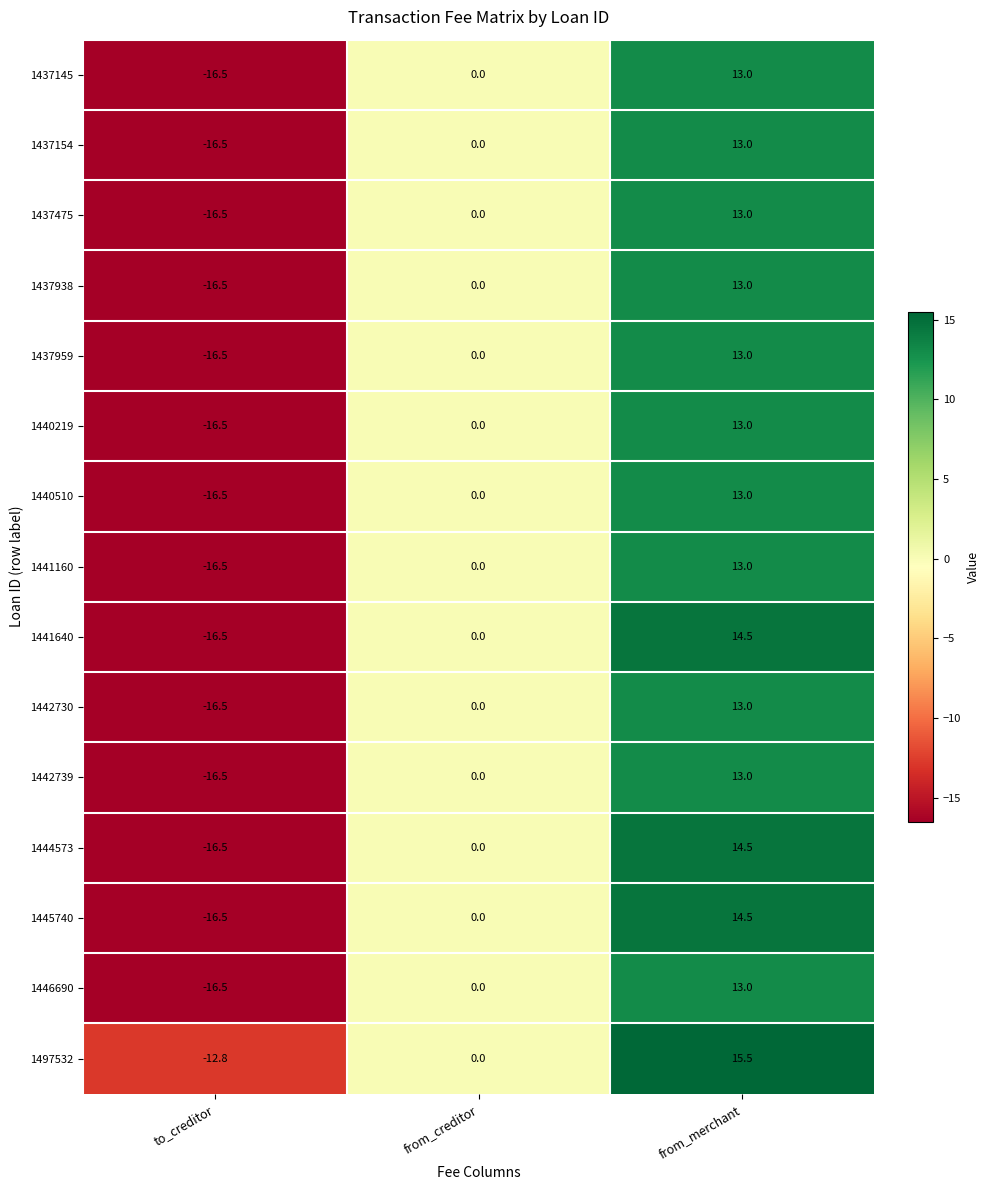

What is the difference between the highest and lowest values at to_creditor?

3.7